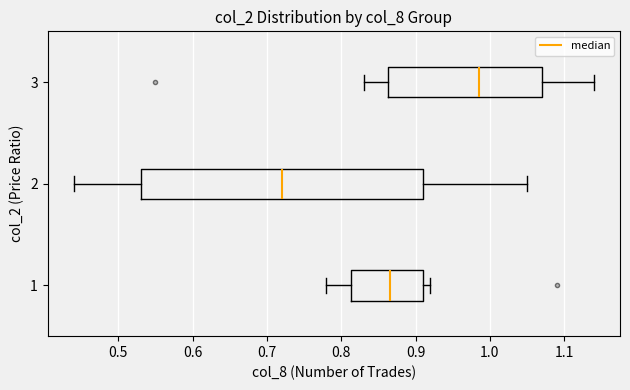

Reading bottom to top, read every box against the x-axis: the position of its median line, the range the box covers, and the ends of its whiskers. The values are not printed on the chart, so give them approximately, as read against the axis.

1: median 0.87, box 0.81 to 0.91, whiskers 0.78 to 0.92
2: median 0.72, box 0.53 to 0.91, whiskers 0.44 to 1.05
3: median 0.99, box 0.86 to 1.07, whiskers 0.83 to 1.14